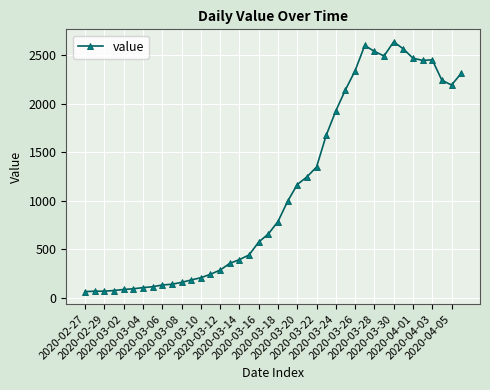

True or false: the data has more than 1 interior local peaks.

True